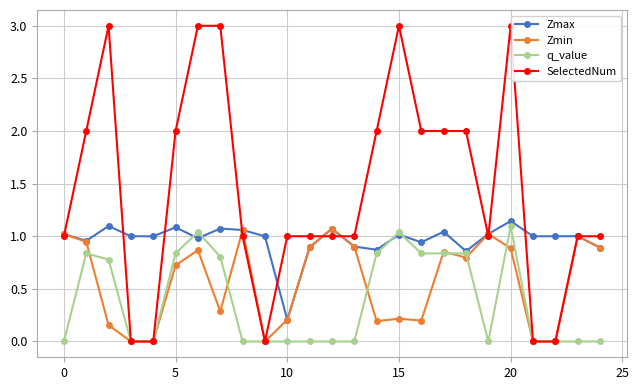

Count the number of data series in this chart.

4